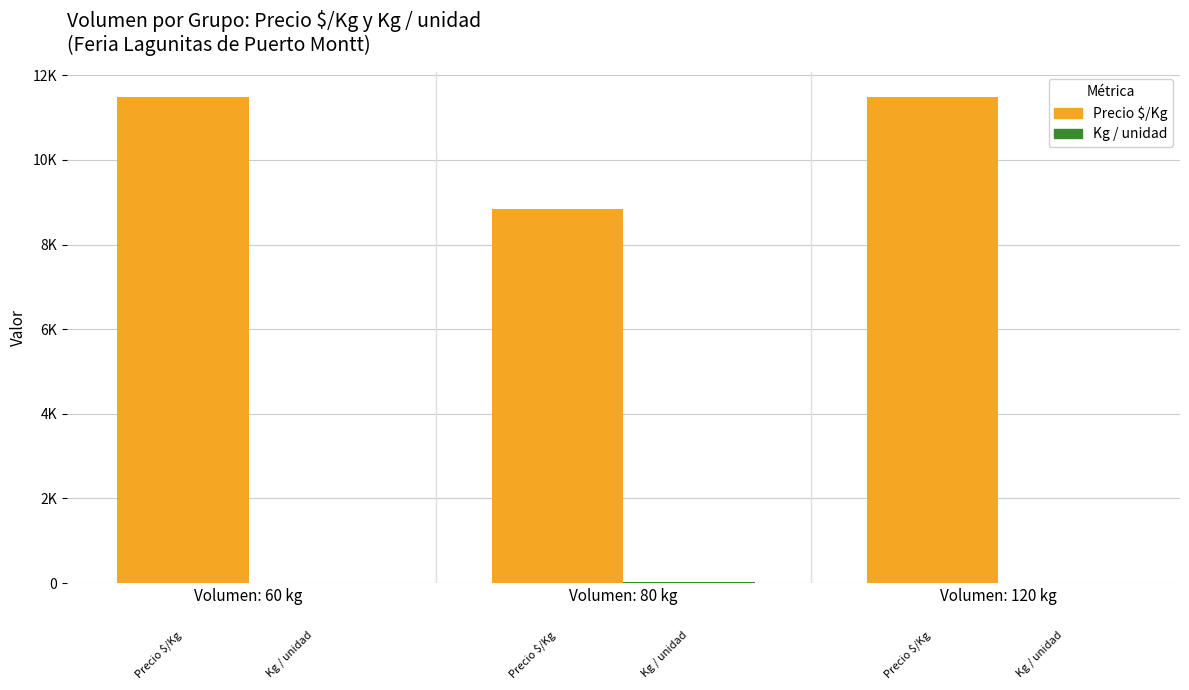

True or false: Kg / unidad has a value of 22.8 at Volumen: 80 kg.

False